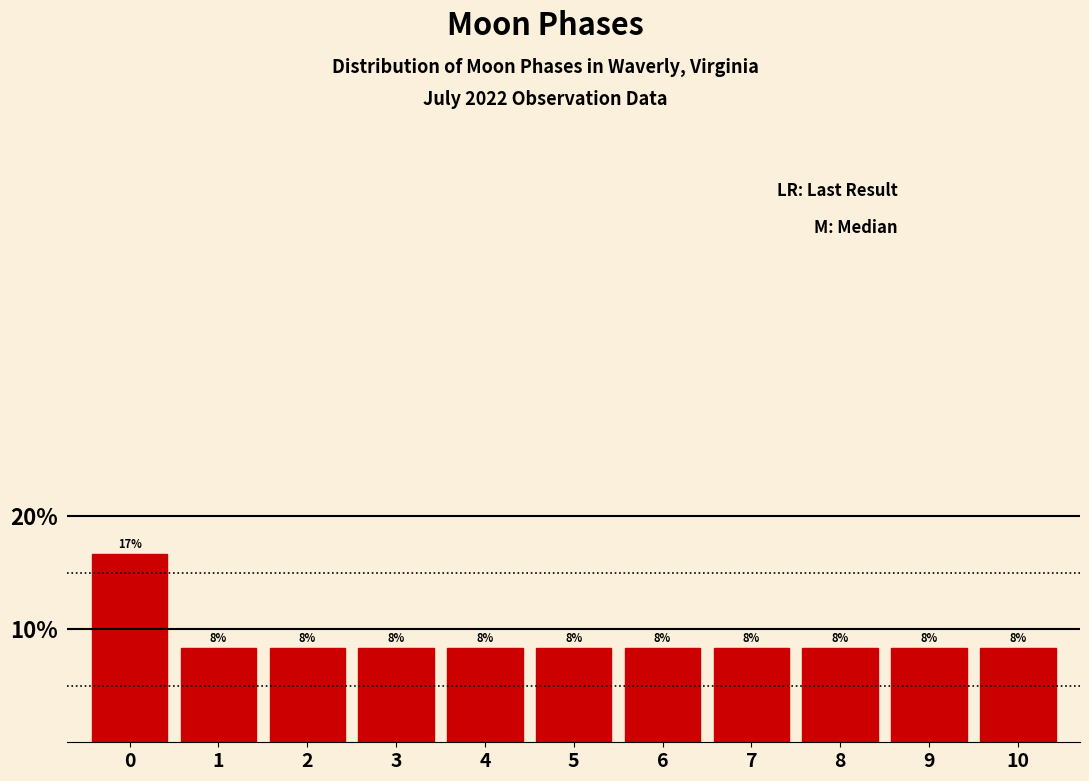

Are the bars horizontal?

No